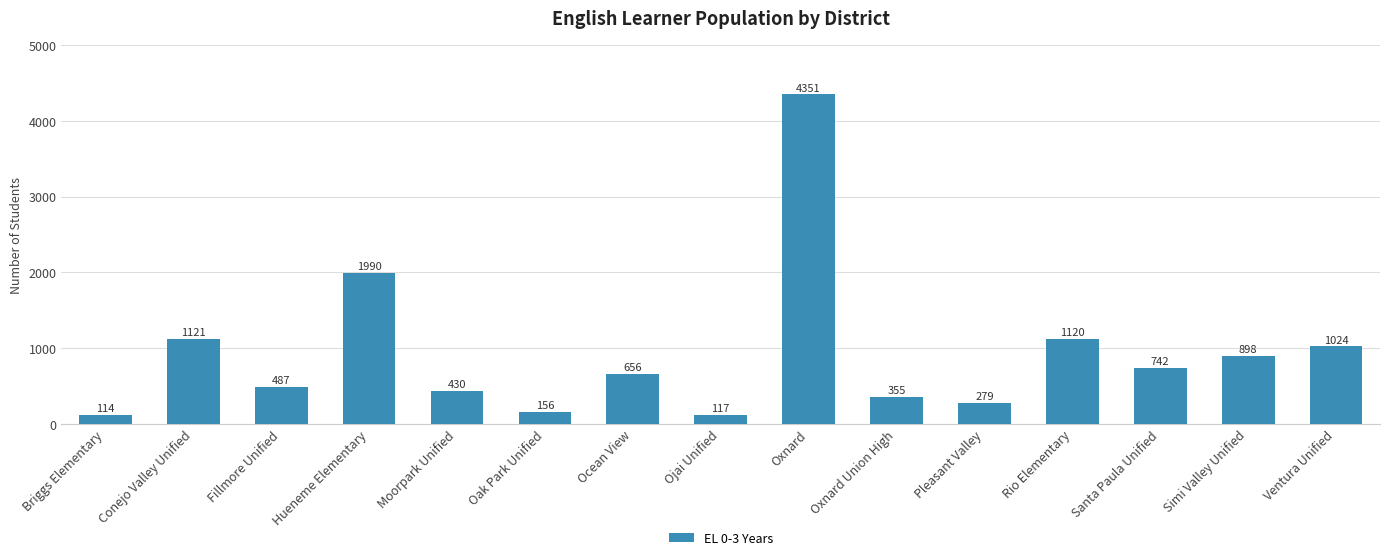

Is it true that the value at Ventura Unified is 1829?

False